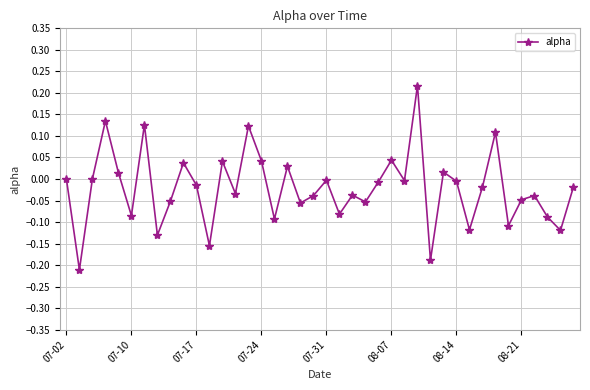

How many points are lower than both their immediate neighbors (excluding endpoints)?

14